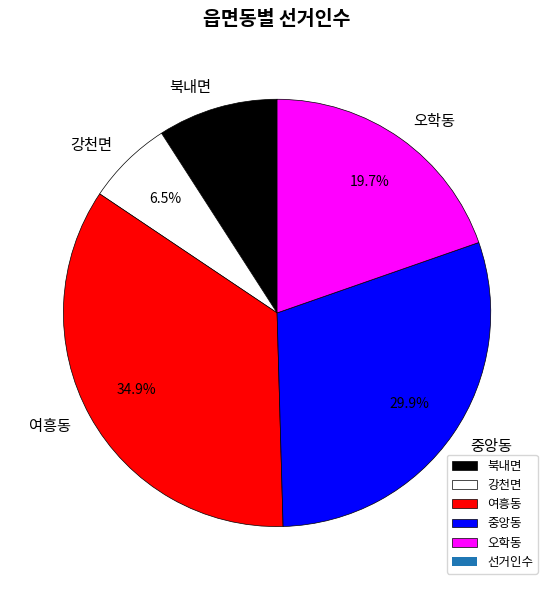

Is it true that 강천면 is 1% of the pie?

False